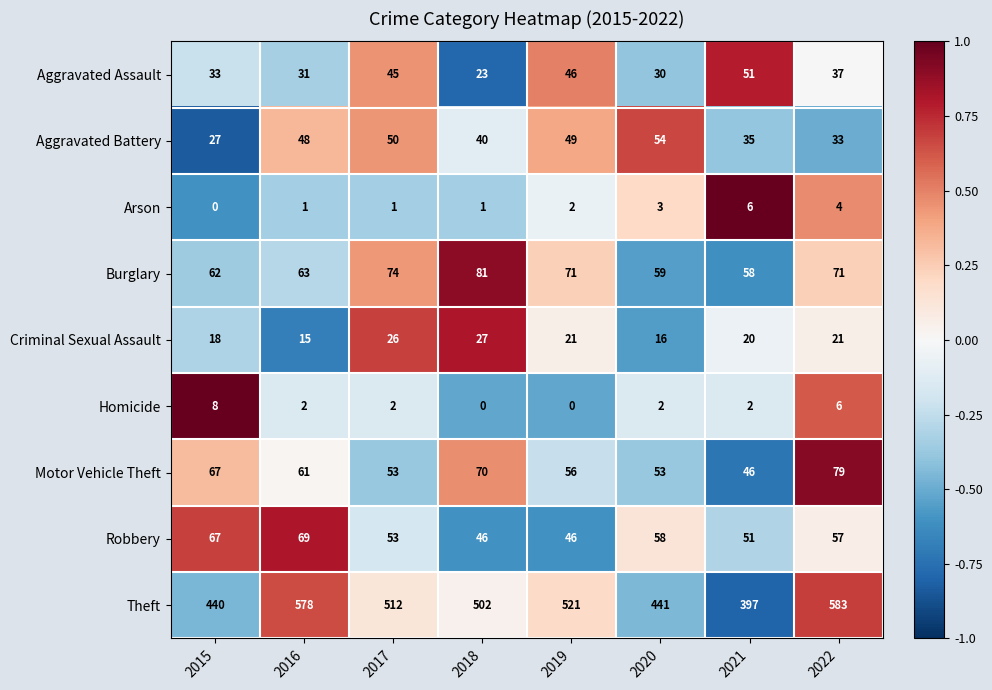

Is the value of Robbery at 2017 greater than the value of Arson at 2017?

Yes